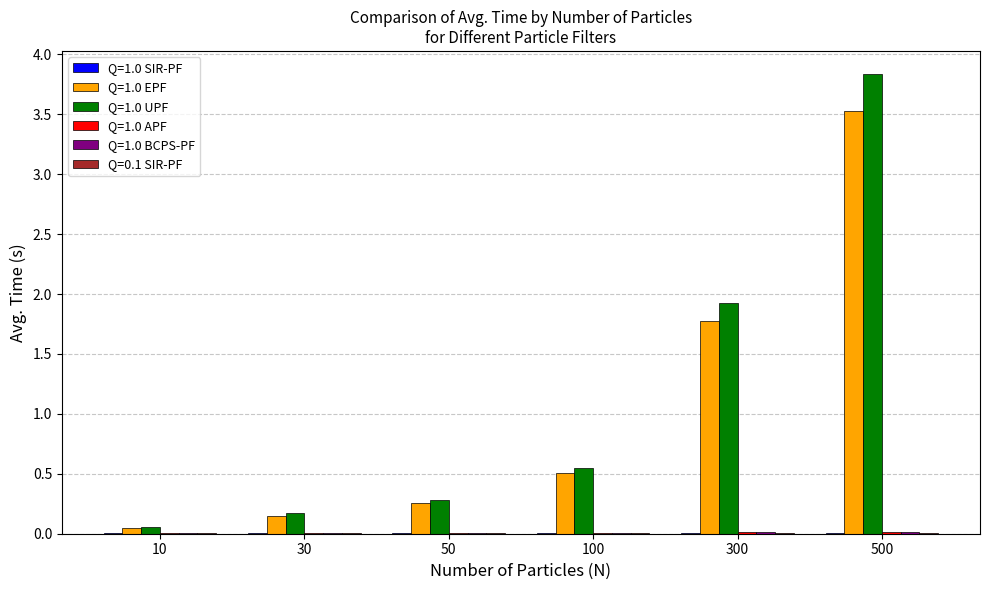

What is the sum of all Q=1.0 EPF values?

6.3